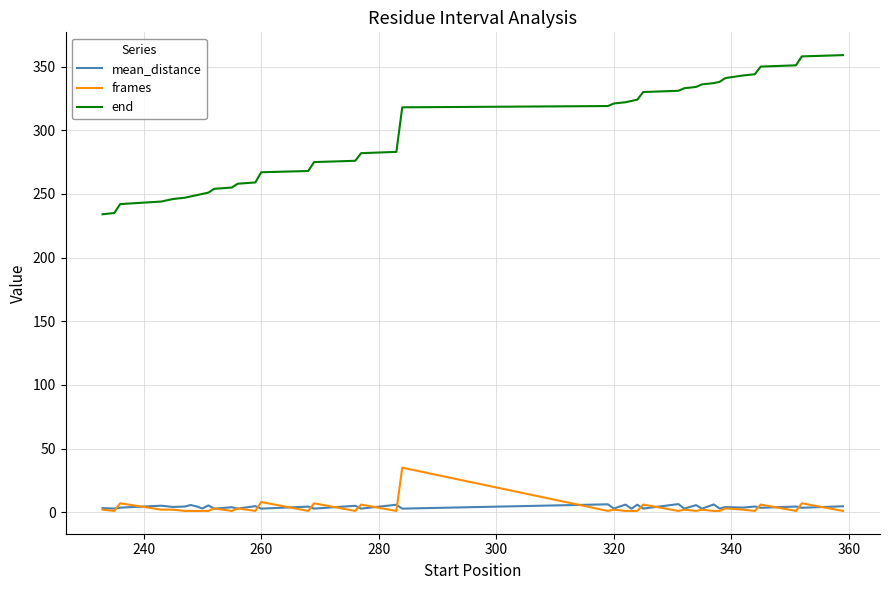

What is the highest value of the end series?

359.0